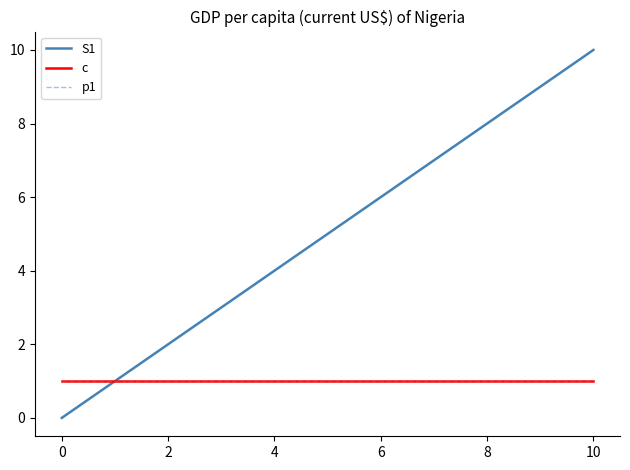

Reading left to right, transcribe all the data shown in this chart.

S1: 0	1	2	3	4	5	6	7	8	9	10
c: 1	1	1	1	1	1	1	1	1	1	1
p1: 1	1	1	1	1	1	1	1	1	1	1